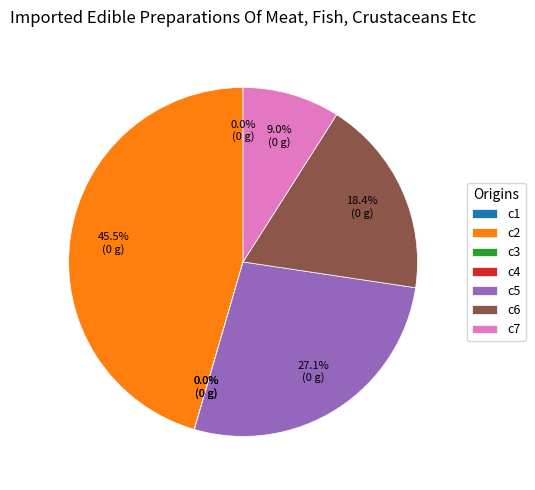

How much of the chart is everything except c2?

54.5%